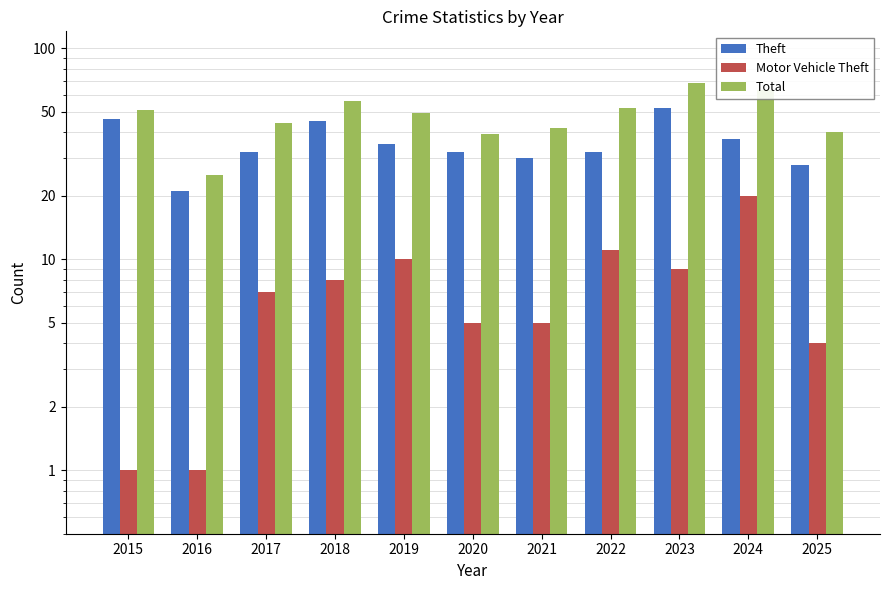

Rank the series by their average value, from lowest to highest.

Motor Vehicle Theft, Theft, Total